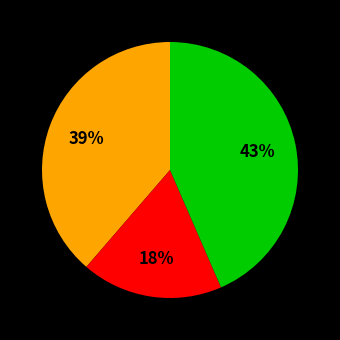

Is there a majority slice in this chart?

No